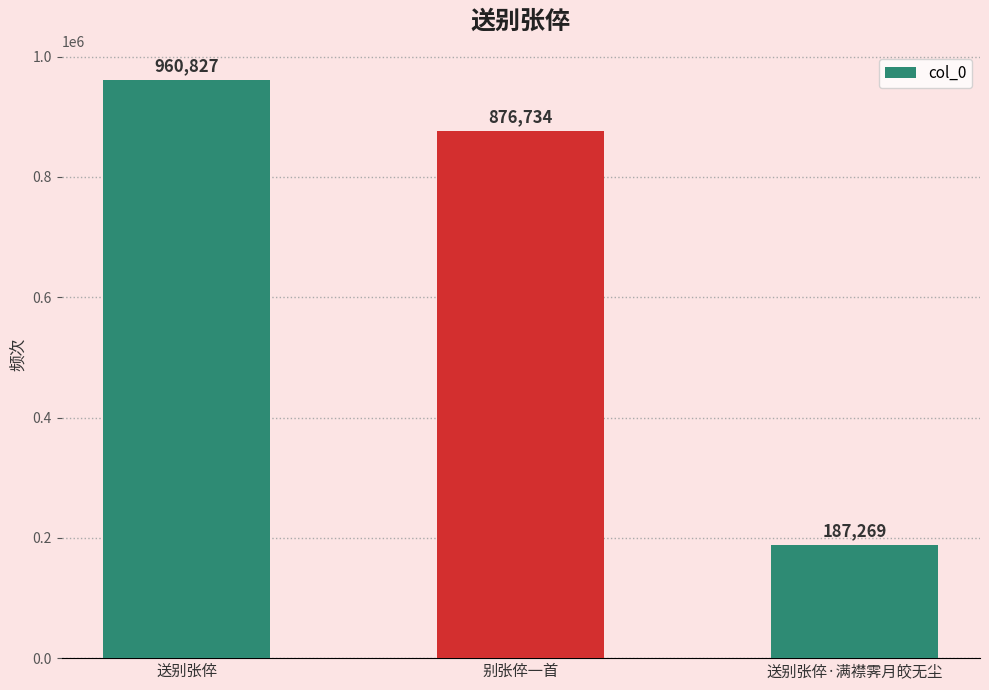

Does the chart contain any negative values?

No